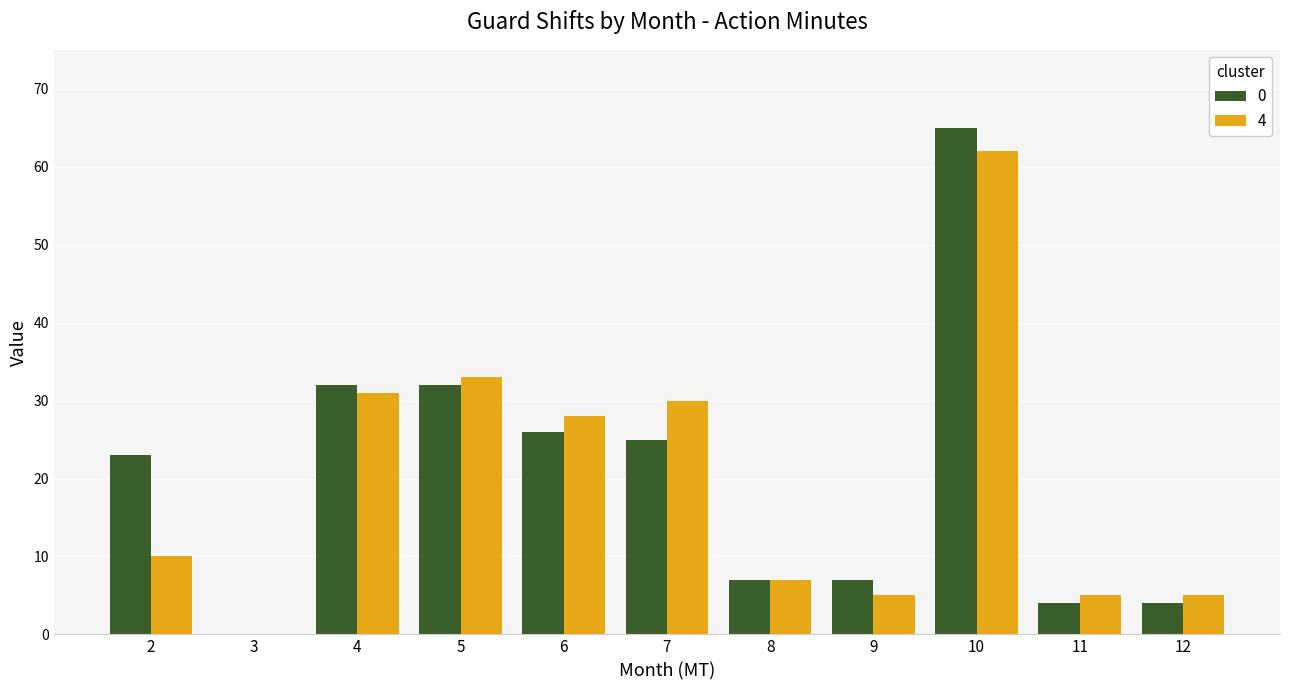

Count the number of categories in the chart.

11